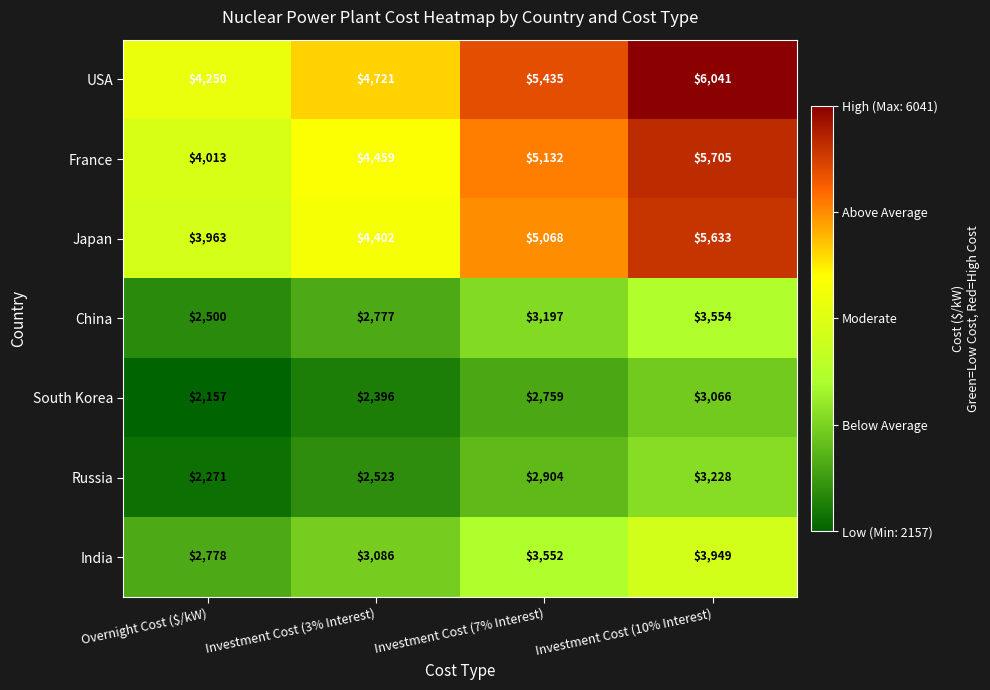

What is the difference between the maximum and minimum values in the USA series?

1791